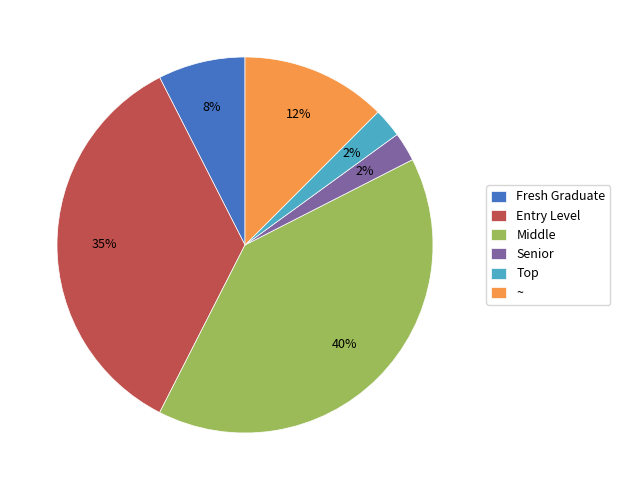

Is the sum of Fresh Graduate and Senior greater than half?

No